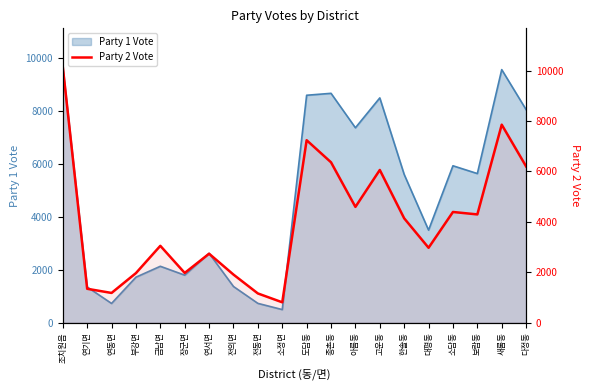

What is the sum of all values?

80392